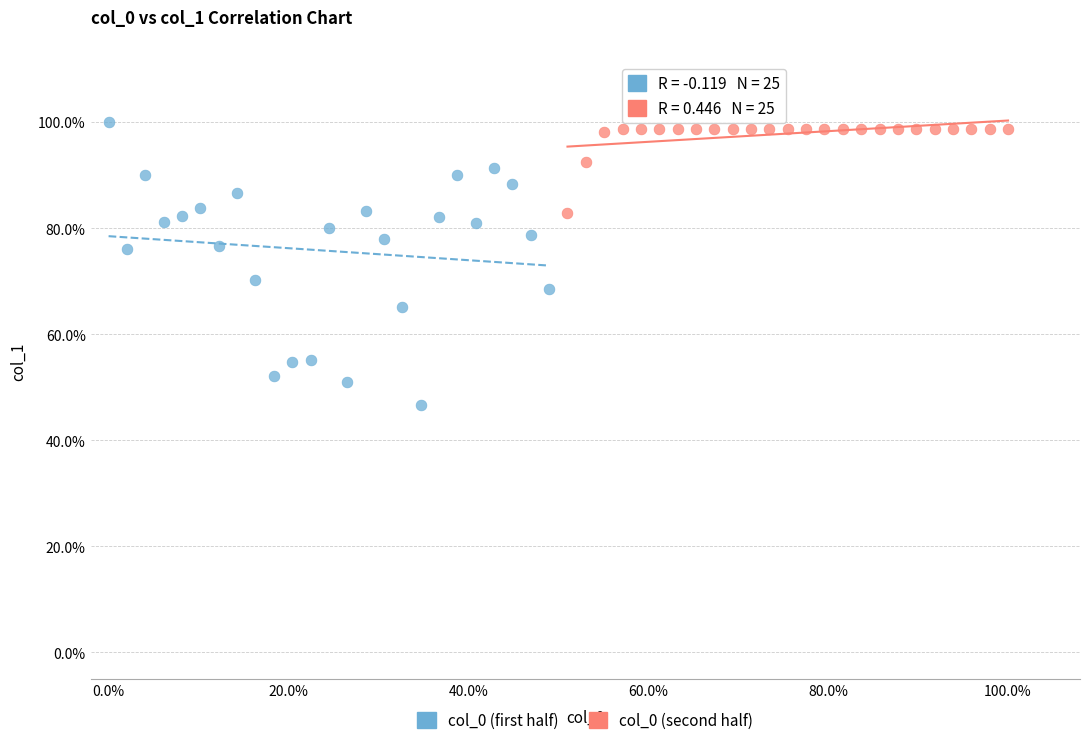

Which series reaches the minimum Y coordinate?

col_0 (first half)